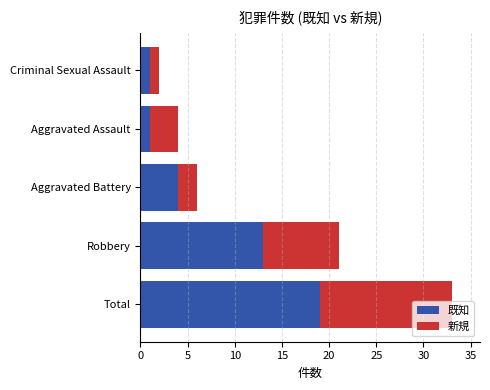

What is the highest value of the 既知 series?

19